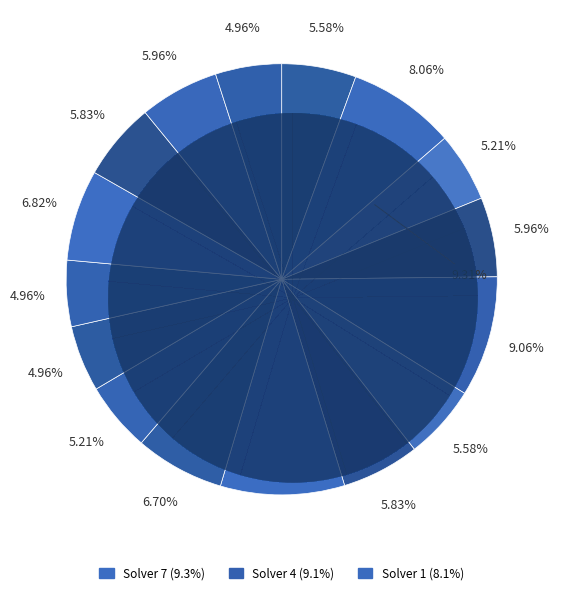

Is it true that 2 is 5% of the pie?

True